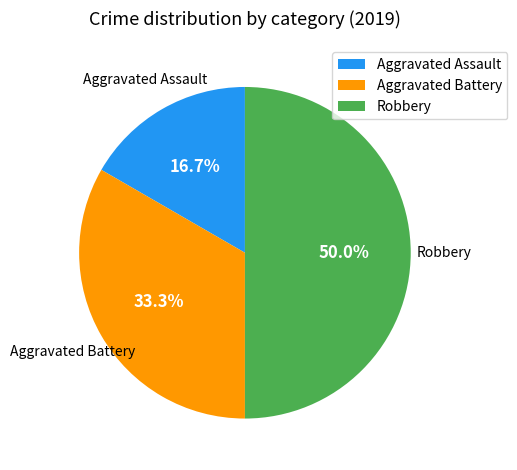

What percentage is the Aggravated Assault slice, to the nearest percent?

17%